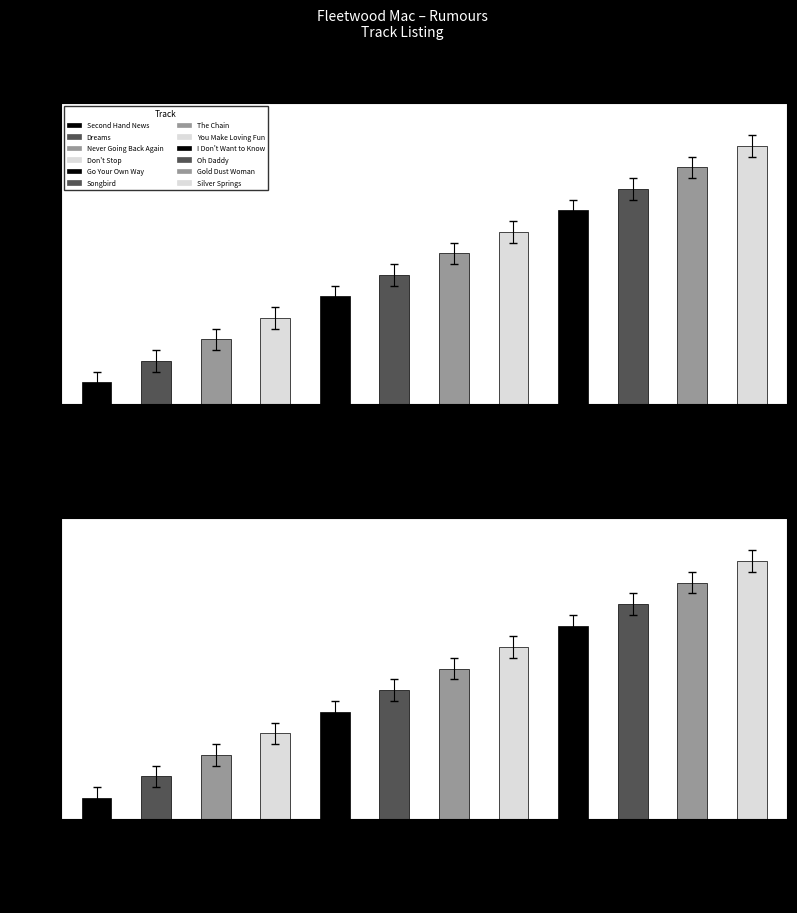

Rank the categories by value from highest to lowest.

Silver Springs, Gold Dust Woman, Oh Daddy, I Don't Want to Know, You Make Loving Fun, The Chain, Songbird, Go Your Own Way, Don't Stop, Never Going Back Again, Dreams, Second Hand News